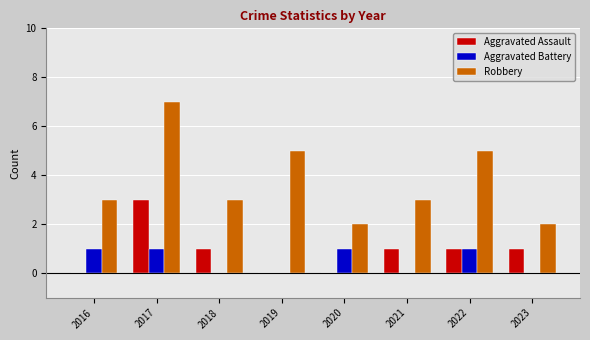

Count the number of categories in the chart.

8